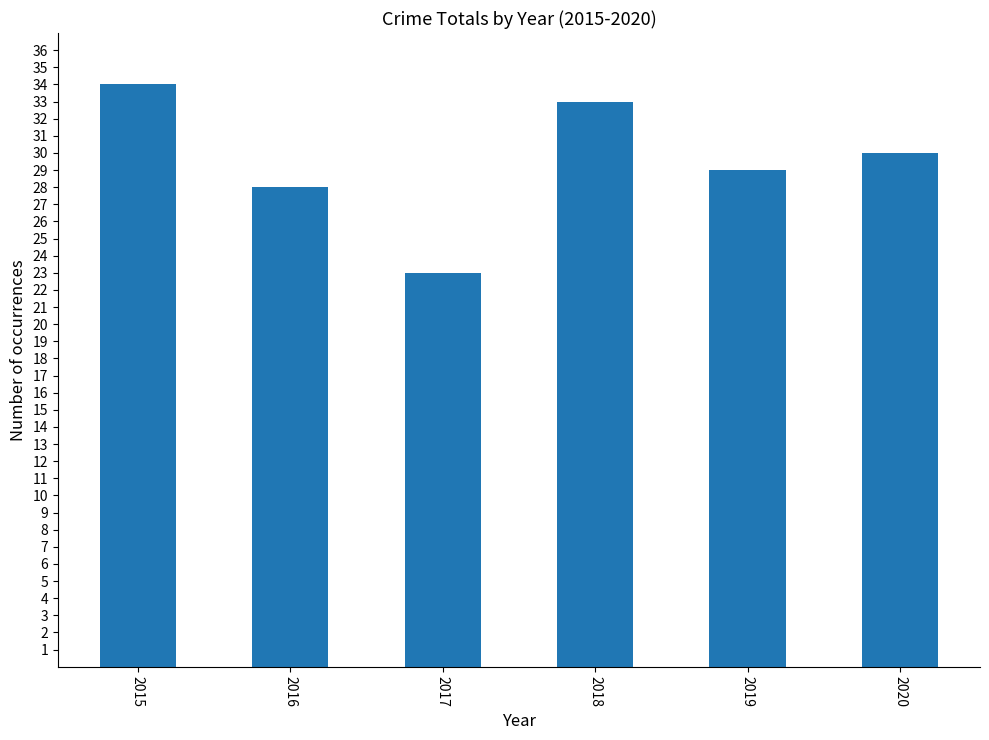

What is the difference between the second highest and minimum values?

10